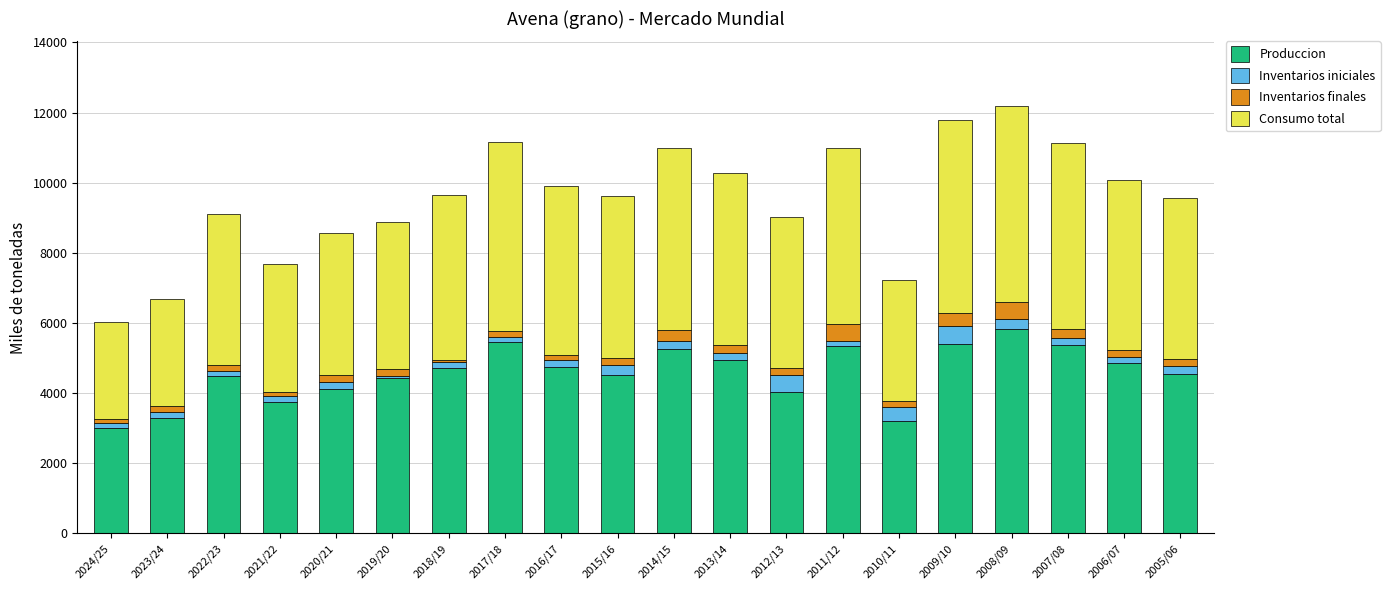

The value of Produccion at 2007/08 is 5384. True or false?

True